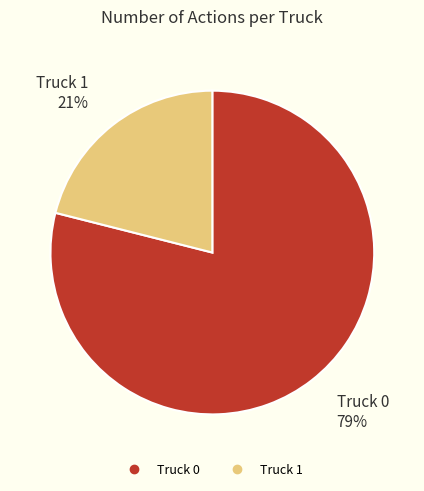

To the nearest percent, what portion does Truck 0 represent?

79%